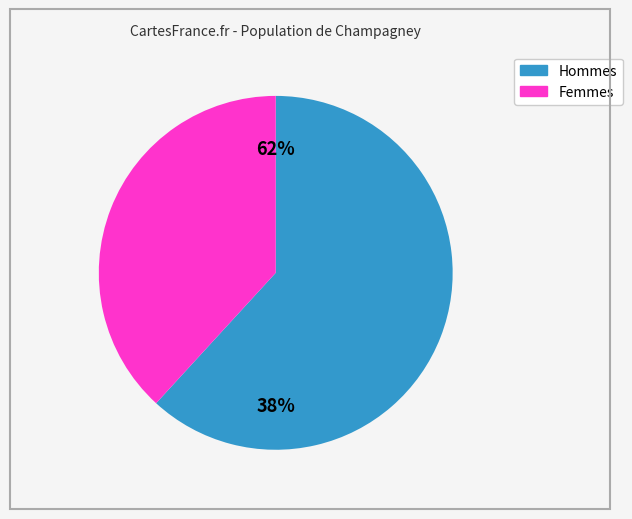

Is it true that Row 7 is 72% of the pie?

False